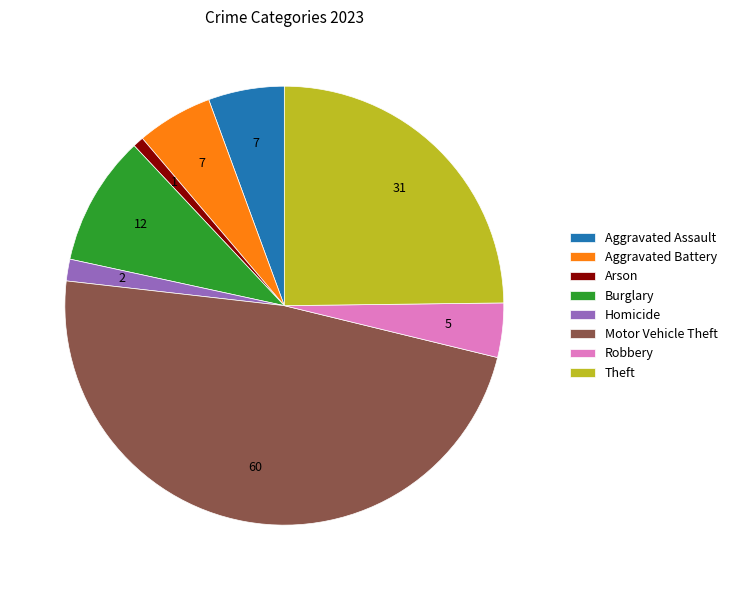

Combined, do Homicide and Arson account for over 50%?

No